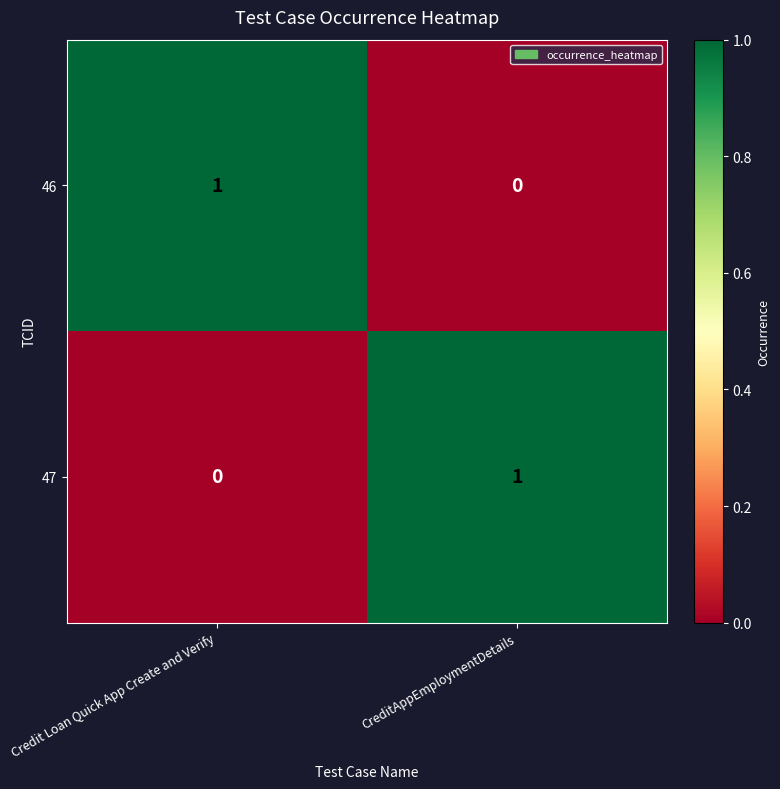

The 47 series shows 0 at Credit Loan Quick App Create and Verify. True or false?

True